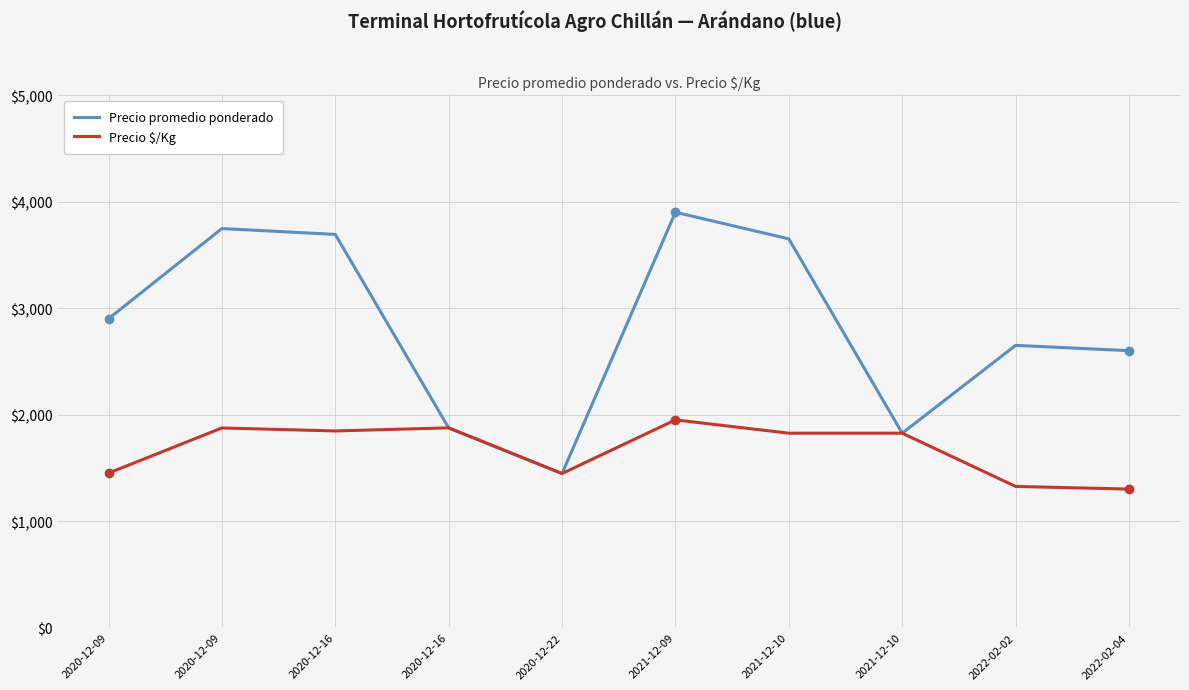

Where is the first local maximum for Precio $/Kg?

2020-12-09